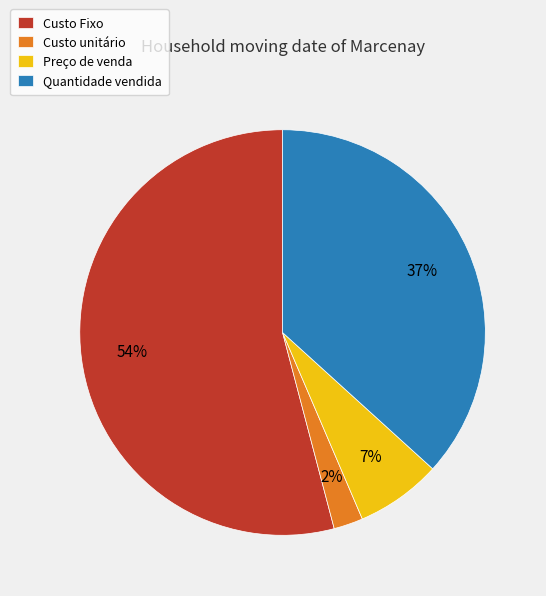

To the nearest percent, what percentage of the pie is Preço de venda?

7%